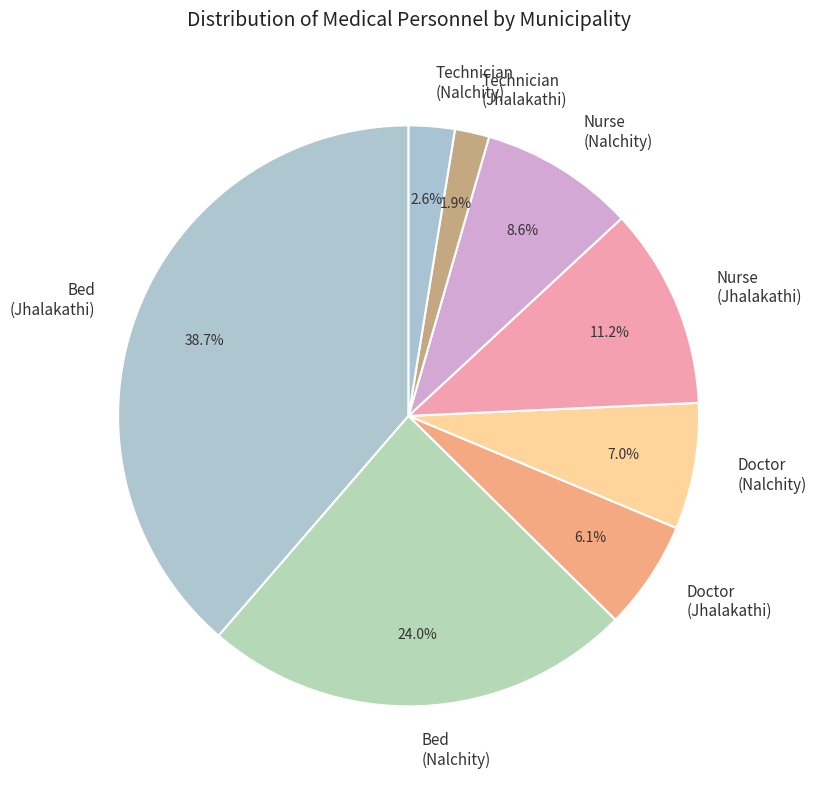

Which slice is the smallest?

Technician (Jhalakathi)